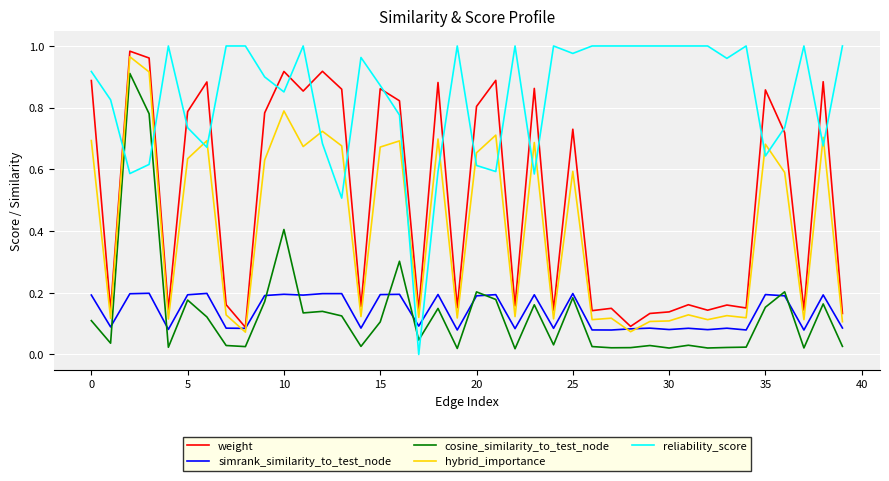

What is the sum of all reliability_score values?

33.3